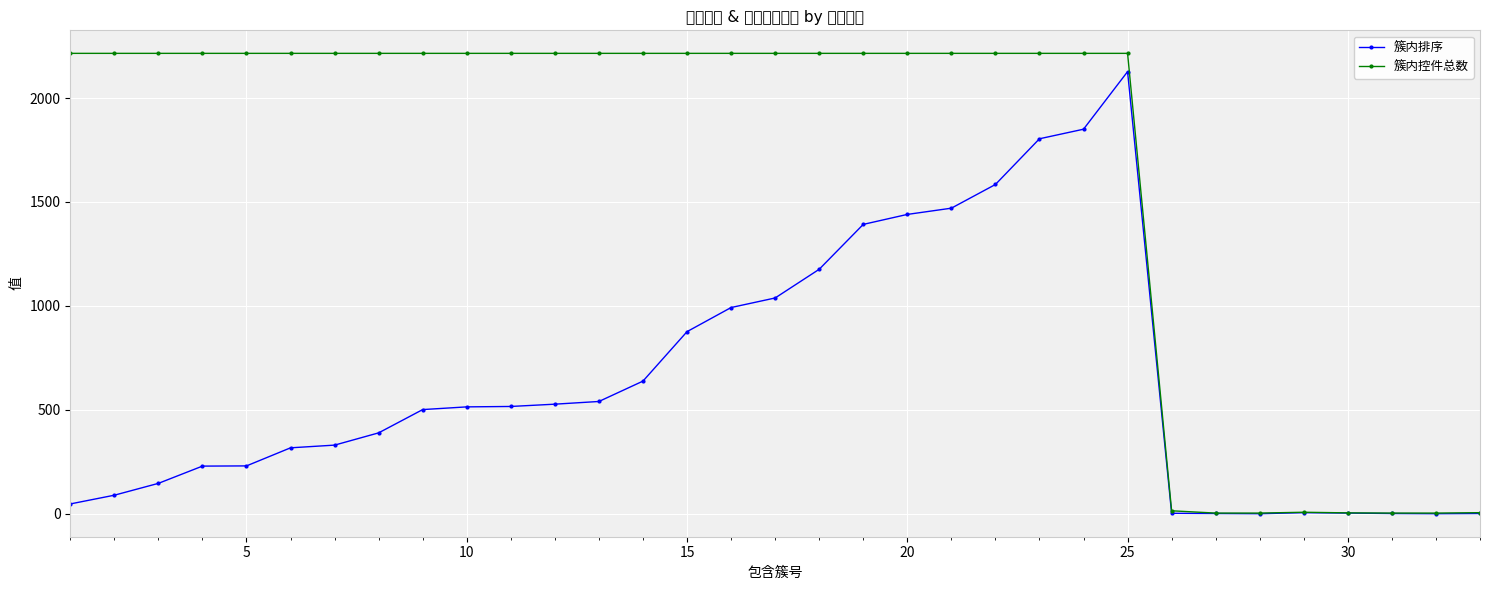

Which series has the widest spread of values?

簇内控件总数